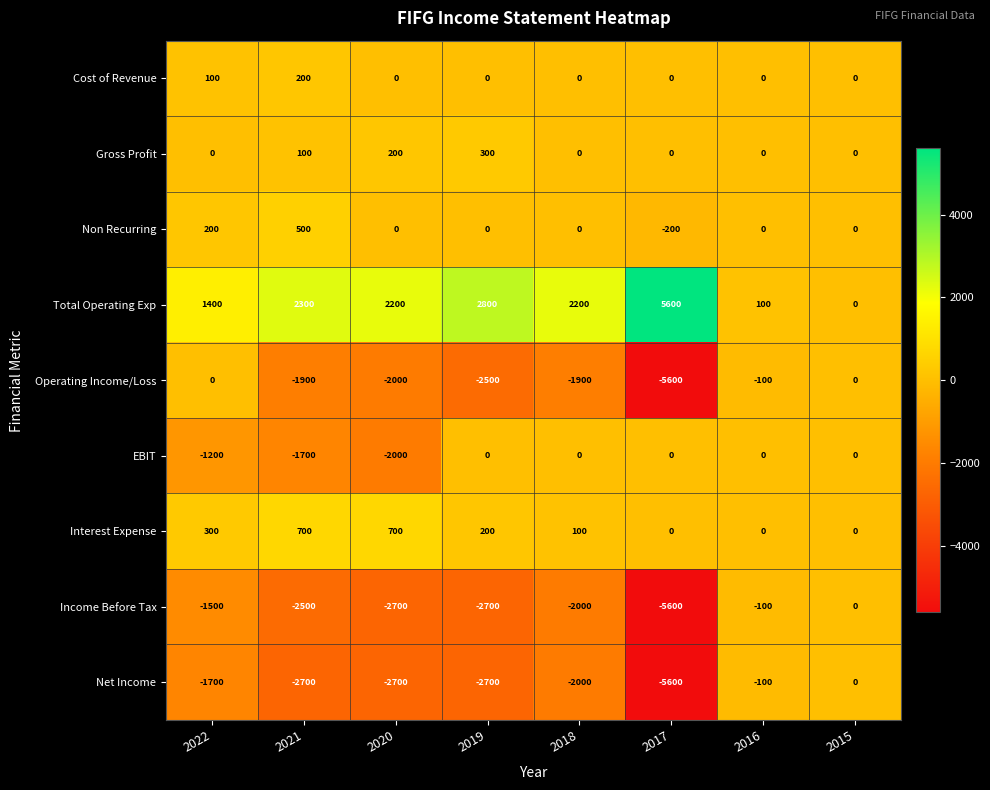

How many categories are shown in the chart?

8